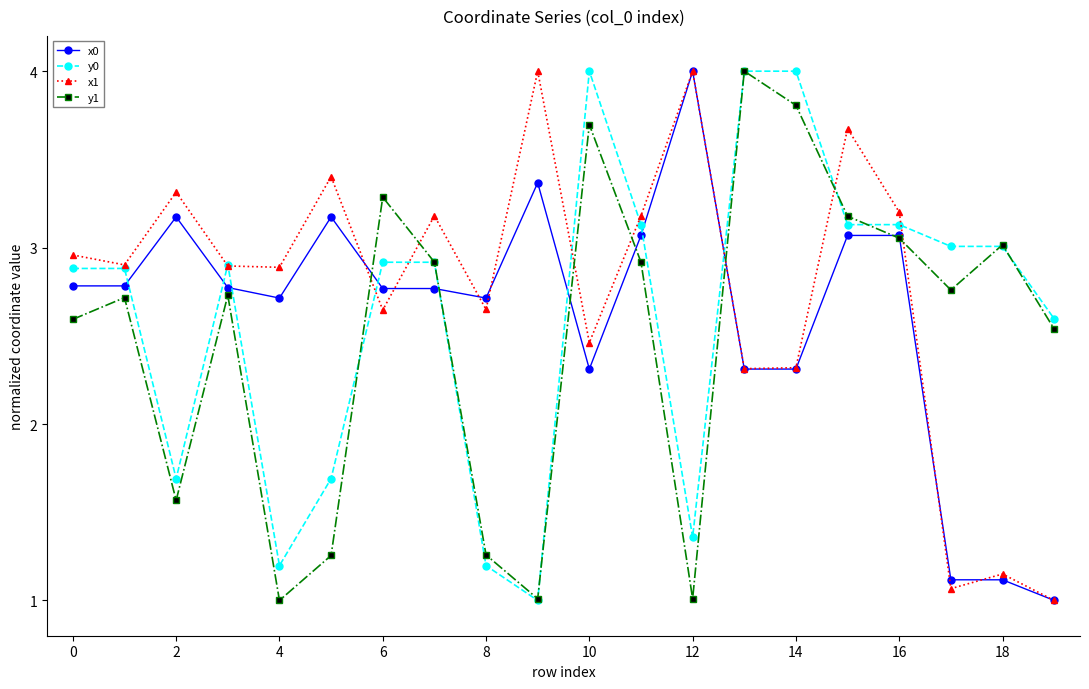

Does the chart have visible grid lines?

No